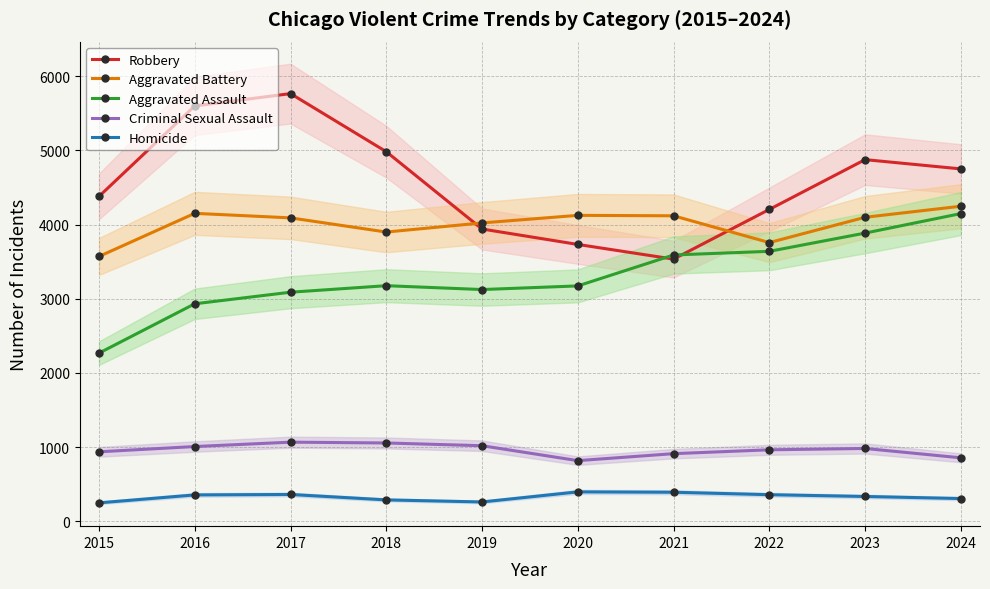

Which series has the widest spread of values?

Robbery